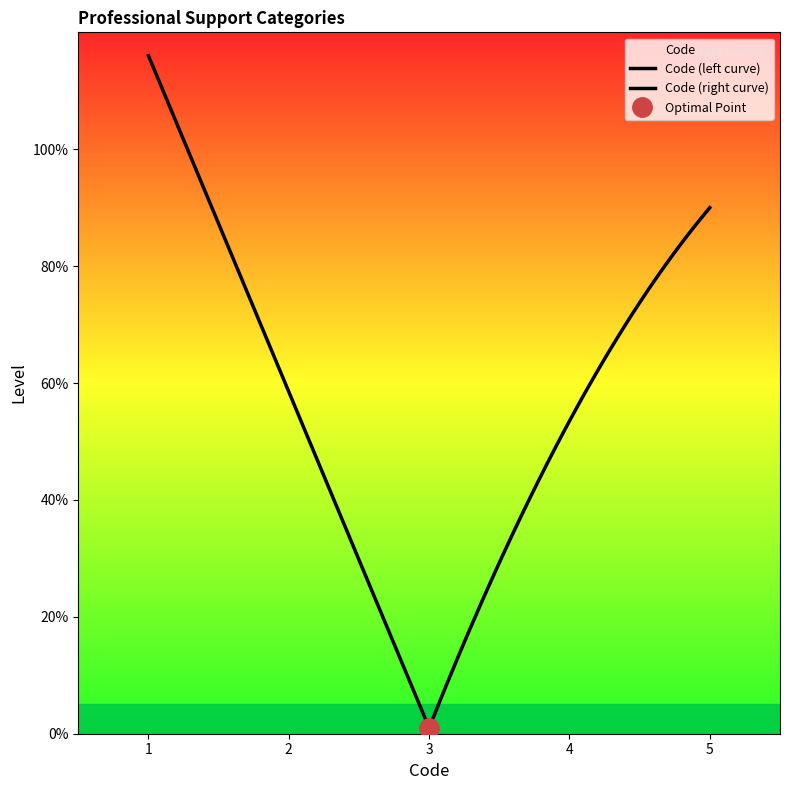

What is the difference between the maximum and second lowest values?

3